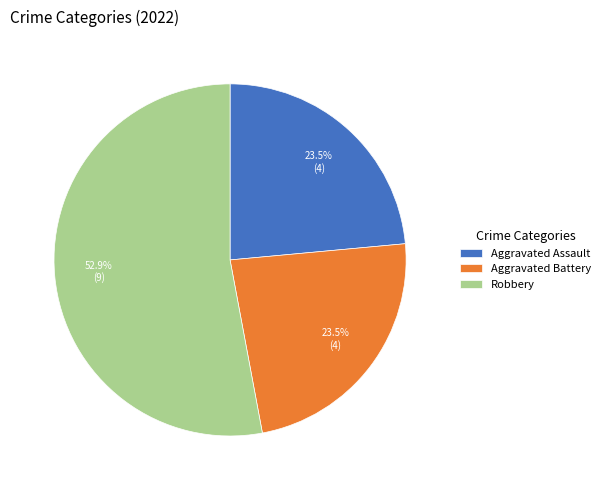

To the nearest percent, what is the combined percentage of Aggravated Assault and Robbery?

76%